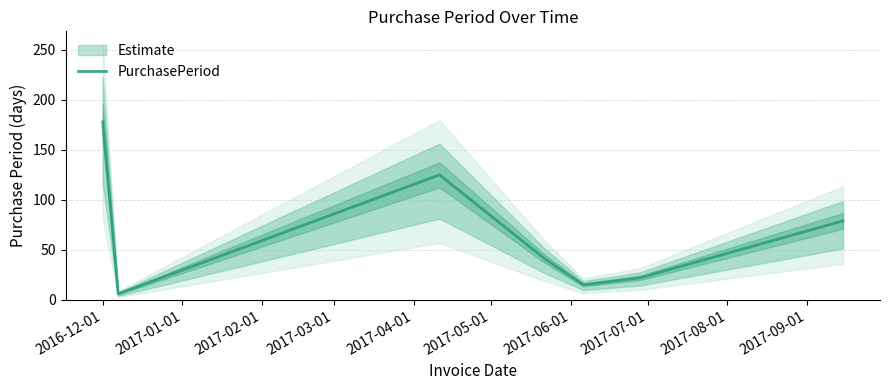

What is the highest value of the PurchasePeriod series?

178